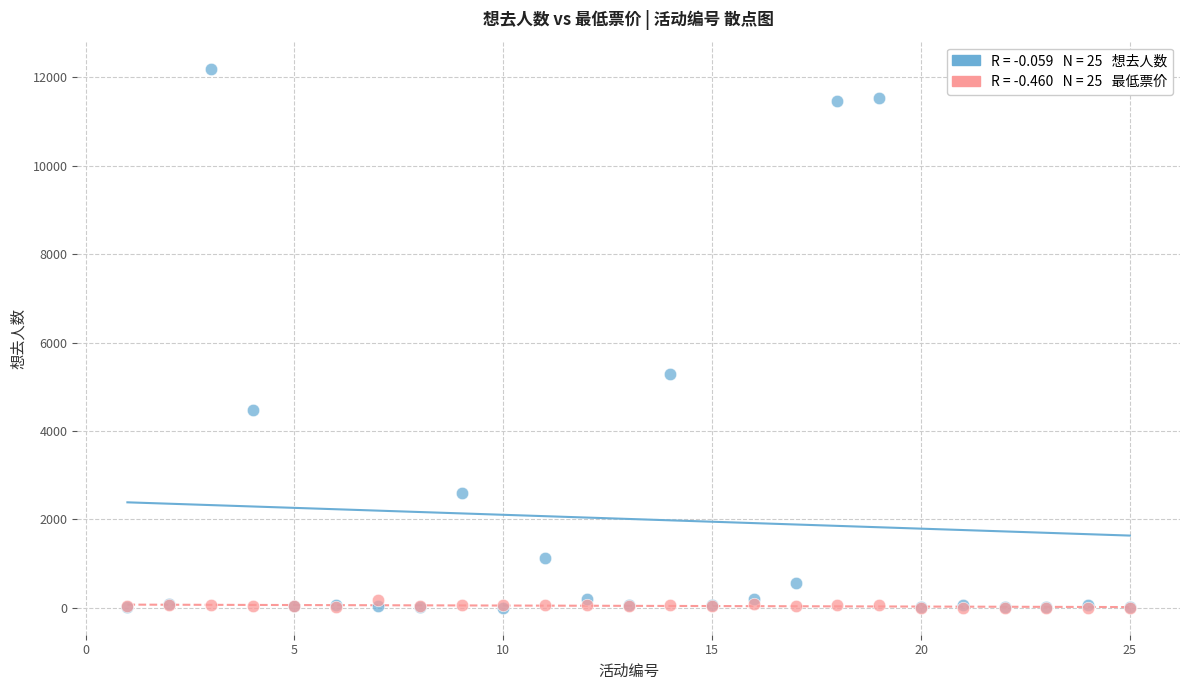

Across all series, what Y value is closest to 6099?

5296.0